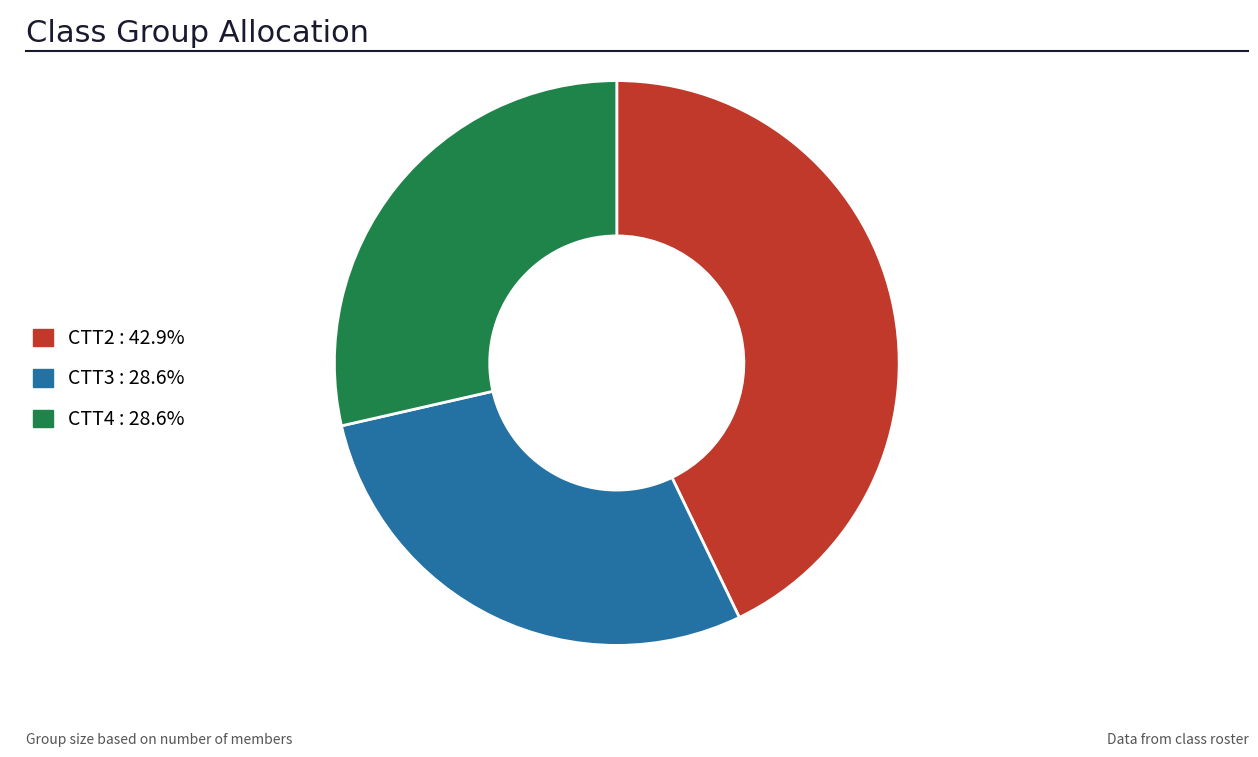

Which has a higher value, CTT2 or CTT3?

CTT2